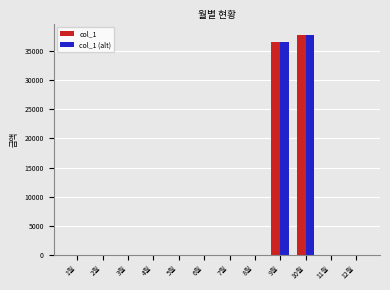

The value of col_1 at 9월 is 48430. True or false?

False